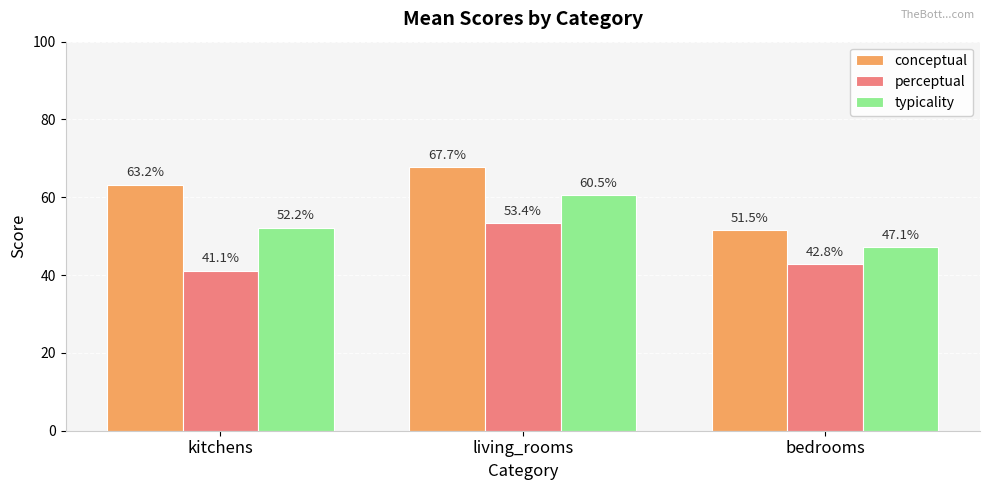

What is the average value of the perceptual series?

45.8